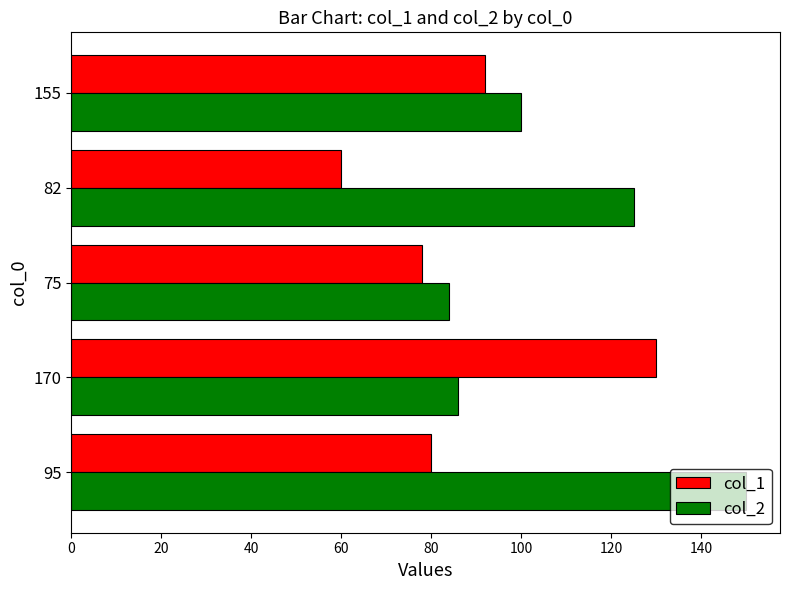

How many data points does each series have?

5